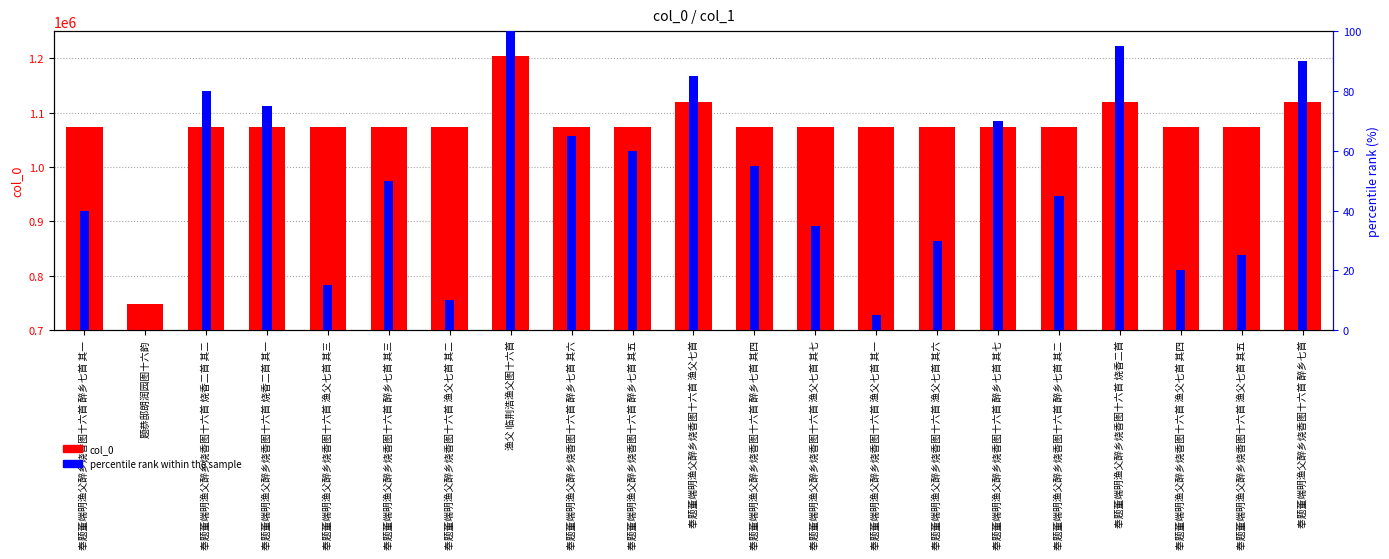

True or false: percentile rank within the sample has a value of -43.9 at 题恭邸朗润园图十六韵.

False